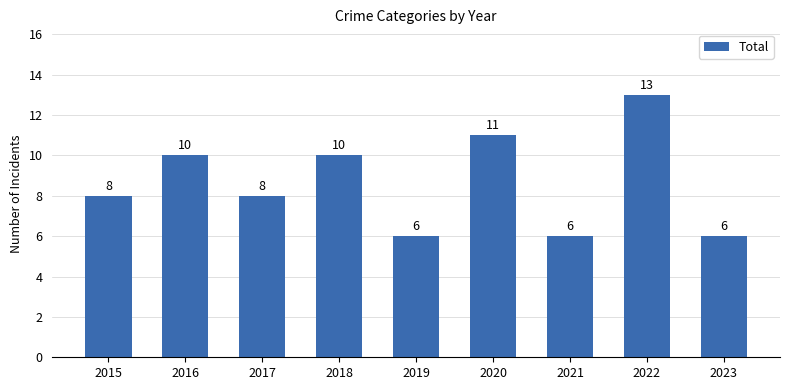

Approximately how many times larger is the value at 2017 compared to 2016?

0.8